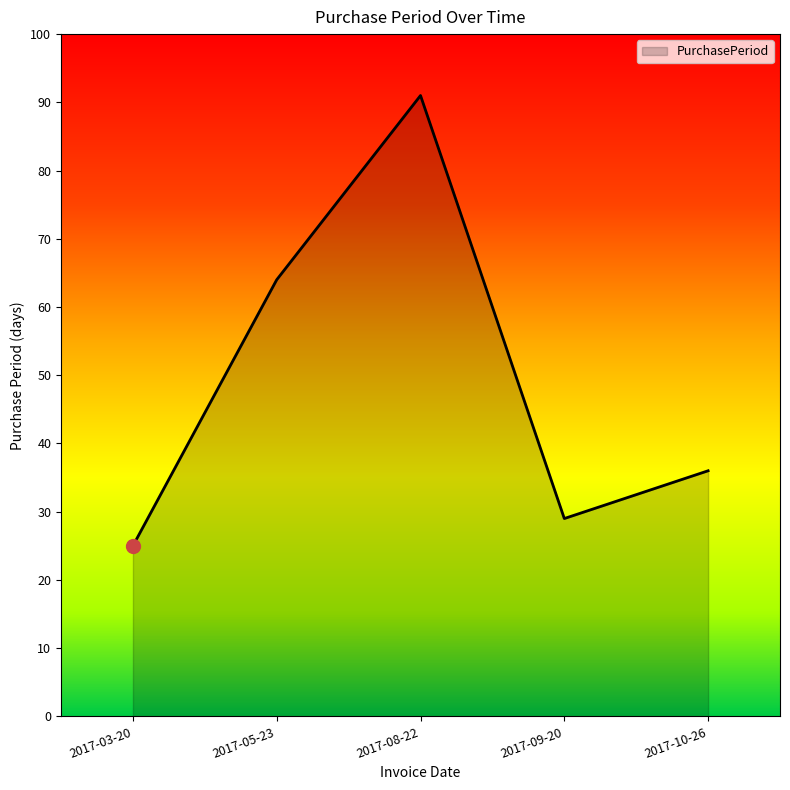

Is it true that the value at 2017-05-23 is 18?

False